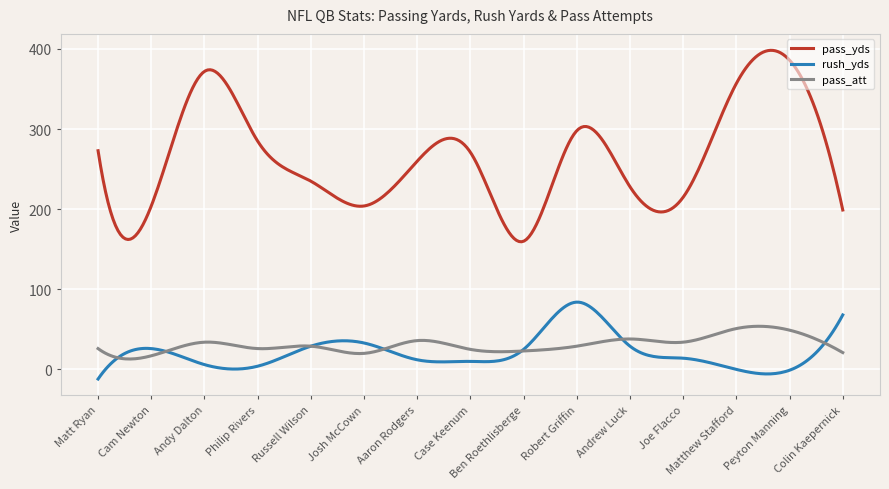

What is the minimum value shown in the chart?

-12.0